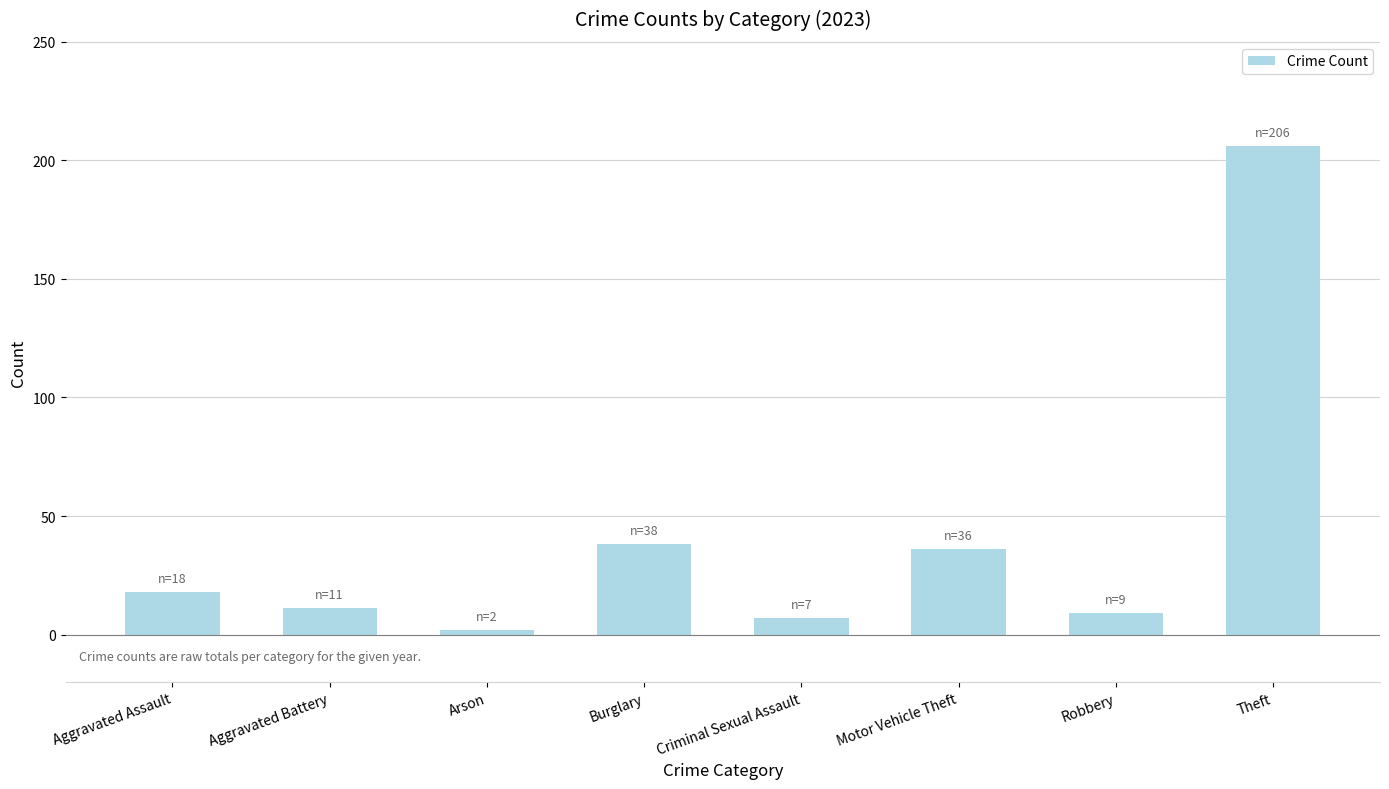

Reading right to left, list all the values displayed in this chart.

206	9	36	7	38	2	11	18